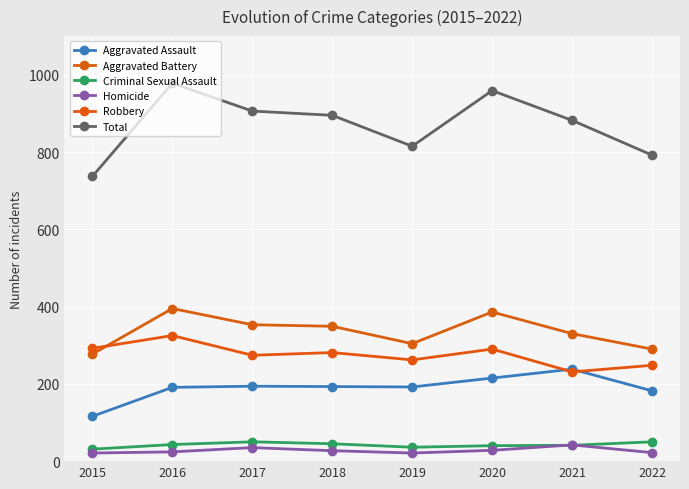

How many lines are shown in the chart?

6